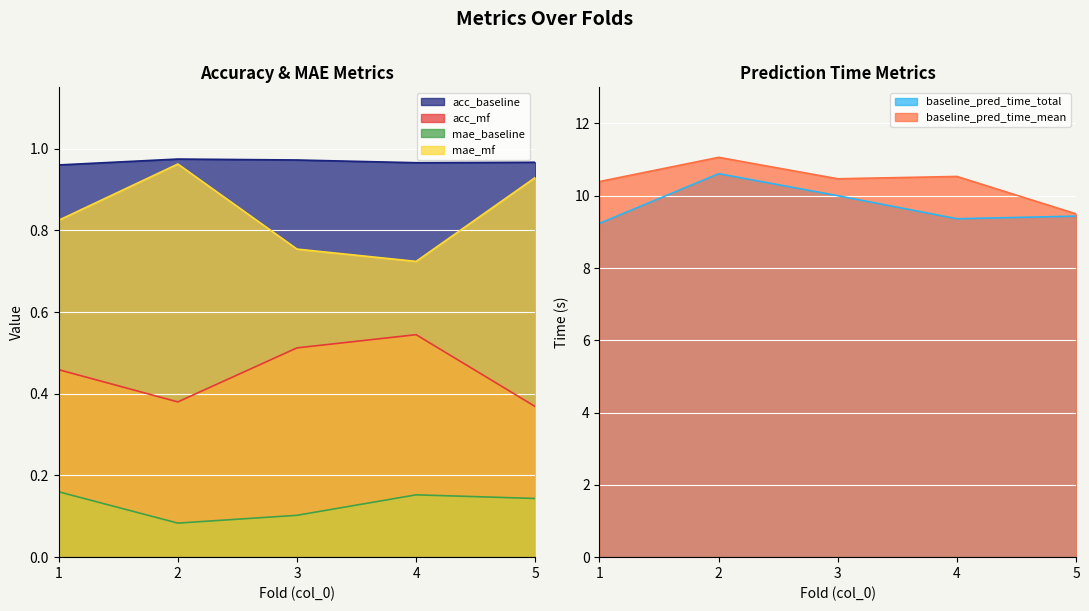

List the series in order of their peak value, lowest first.

mae_baseline, acc_mf, mae_mf, acc_baseline, baseline_pred_time_total, baseline_pred_time_mean